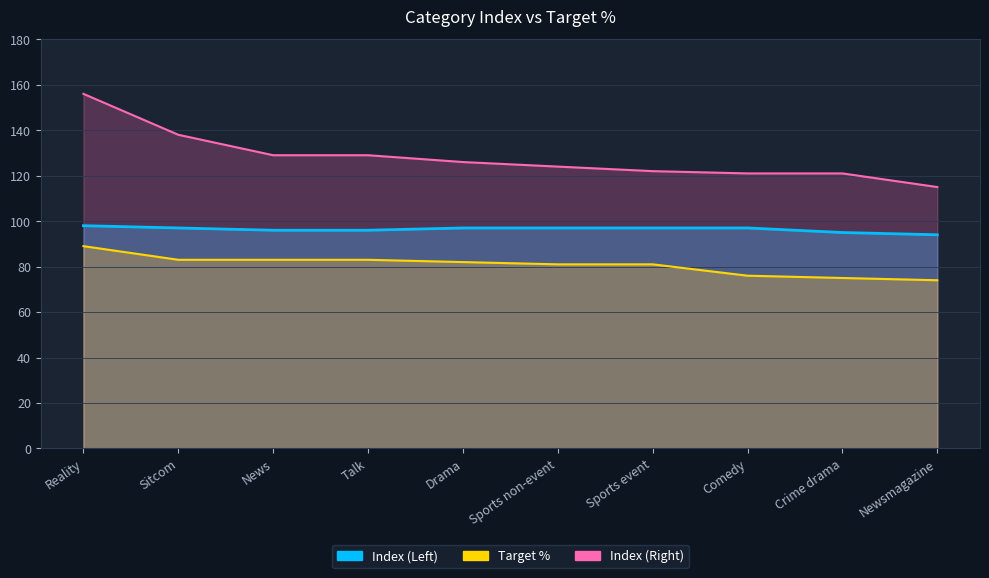

Which label corresponds to the largest value in the chart?

Reality